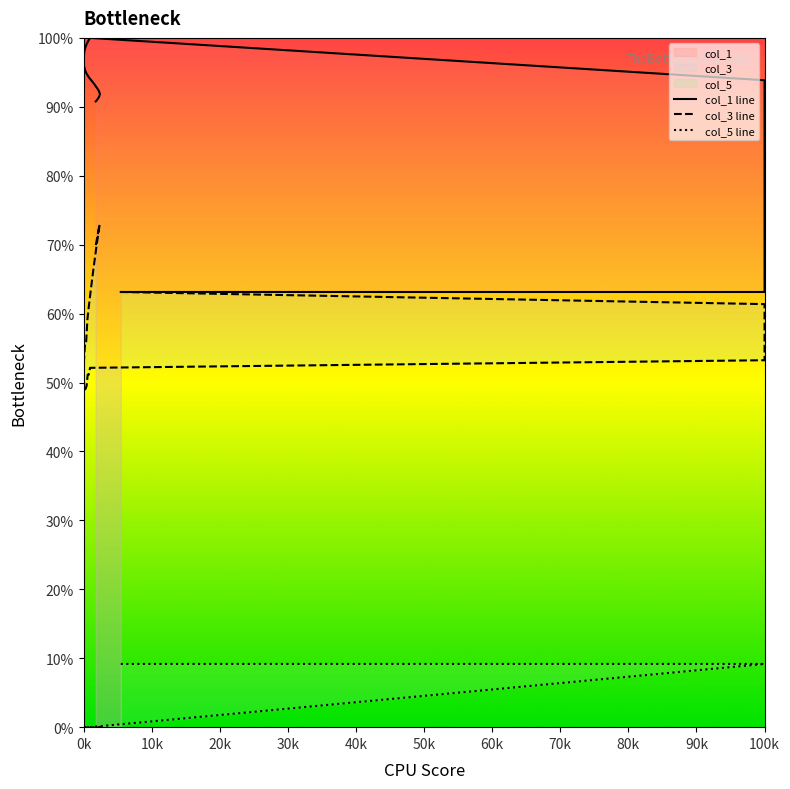

What is the difference between the maximum and second lowest values in the col_1 line series?

36.9